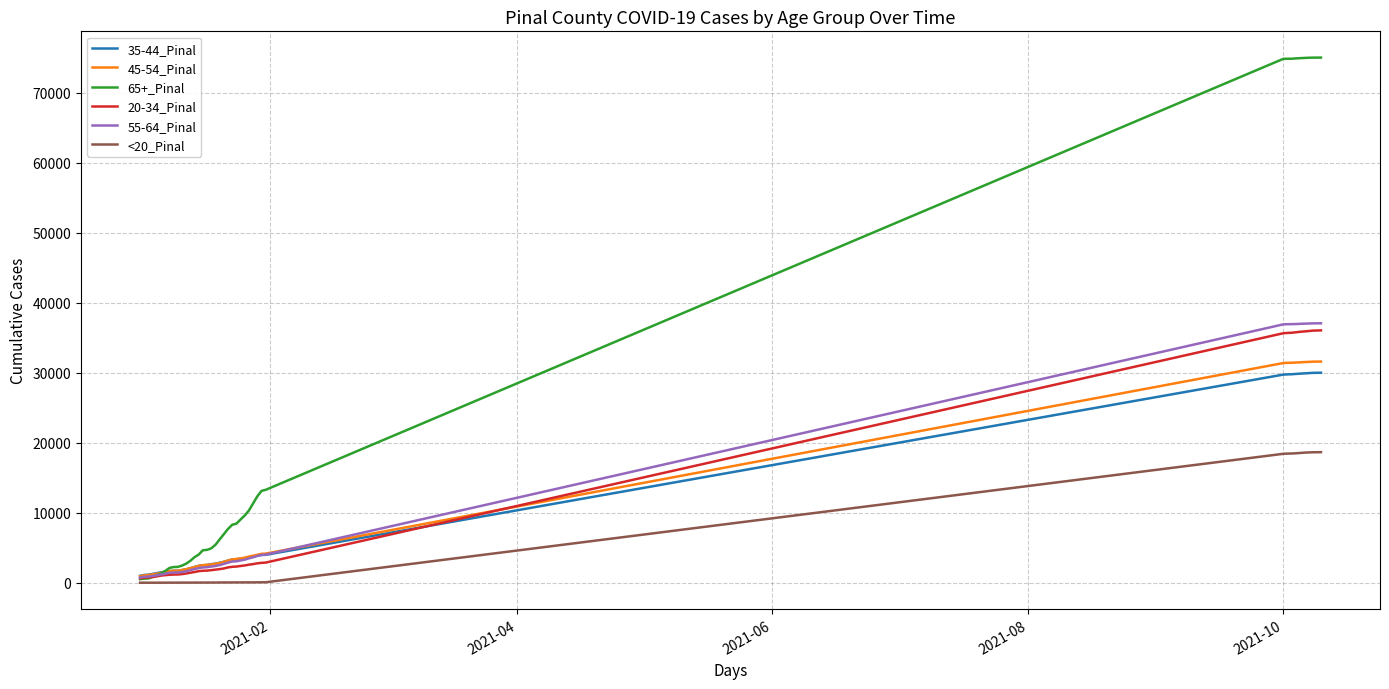

Which series has the largest range (max minus min)?

65+_Pinal